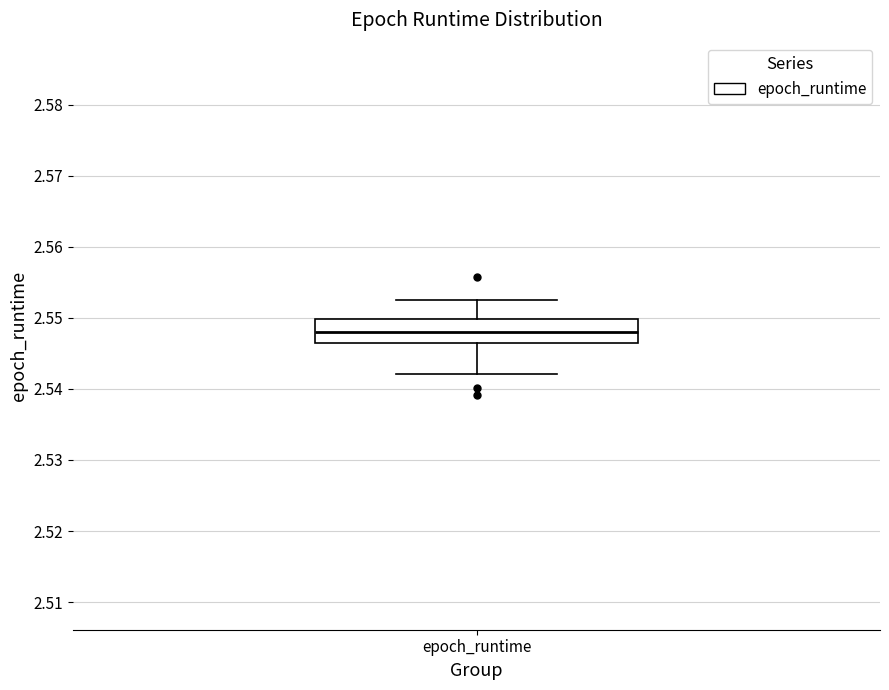

Where does the upper whisker of the box for epoch_runtime end on the y-axis? The values are not printed on the chart, so give them approximately, as read against the axis.

2.553